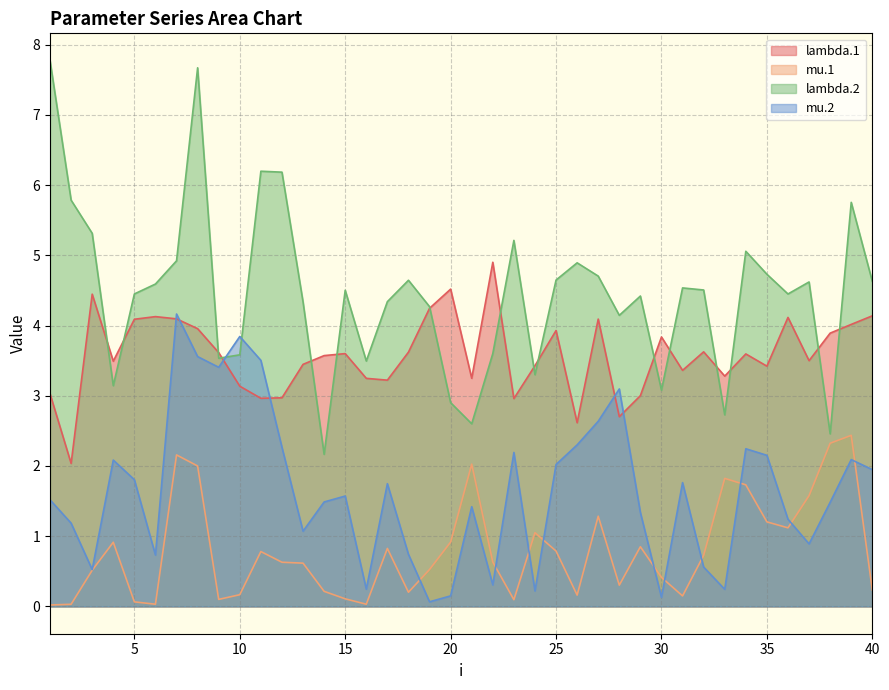

Rank the series at 14 from highest to lowest value.

lambda.1, lambda.2, mu.2, mu.1